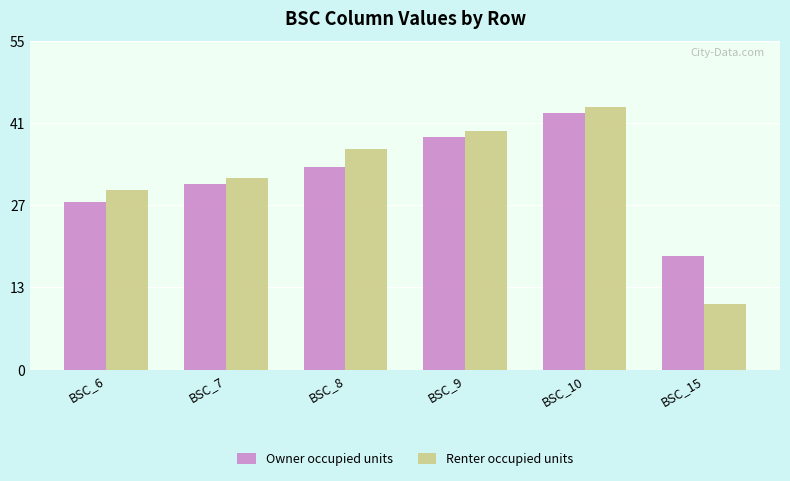

What is the spread (max minus min) of values at BSC_8?

3